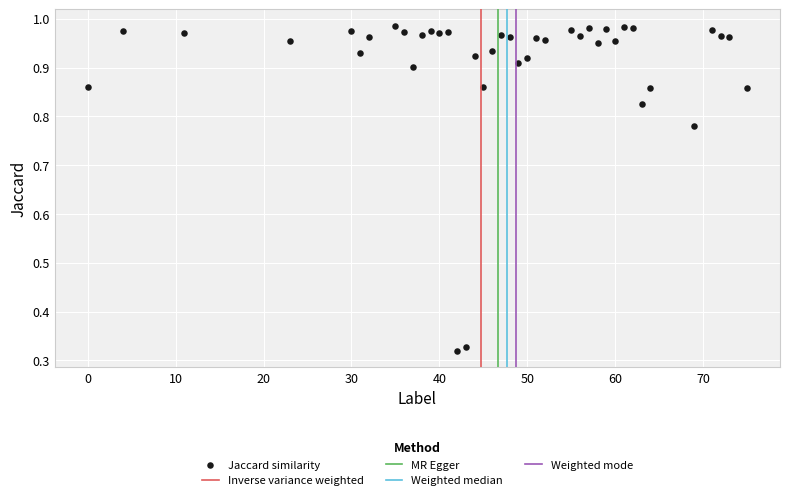

What is the range of Y values (max minus min)?

0.7